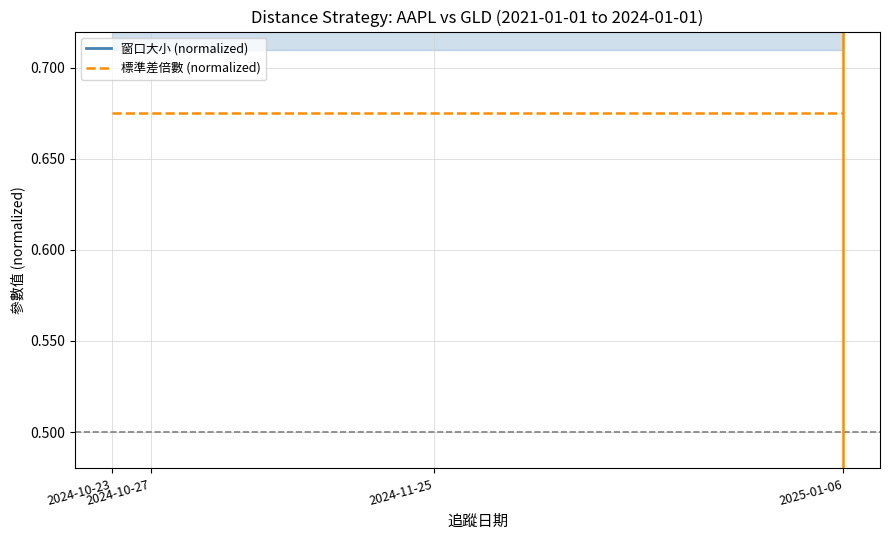

What are all the series names shown in the legend?

窗口大小 (normalized), 標準差倍數 (normalized)